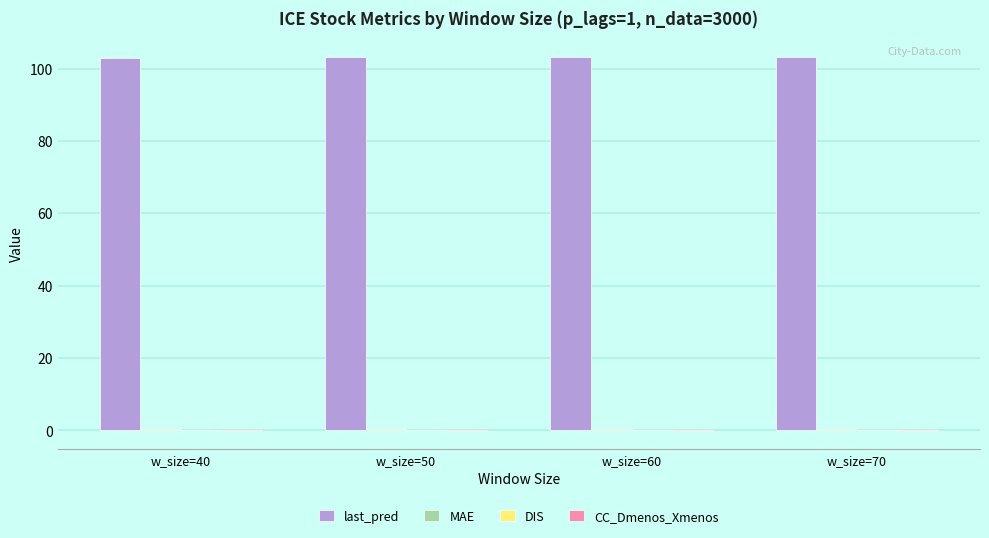

What is the sum of all last_pred values?

412.7